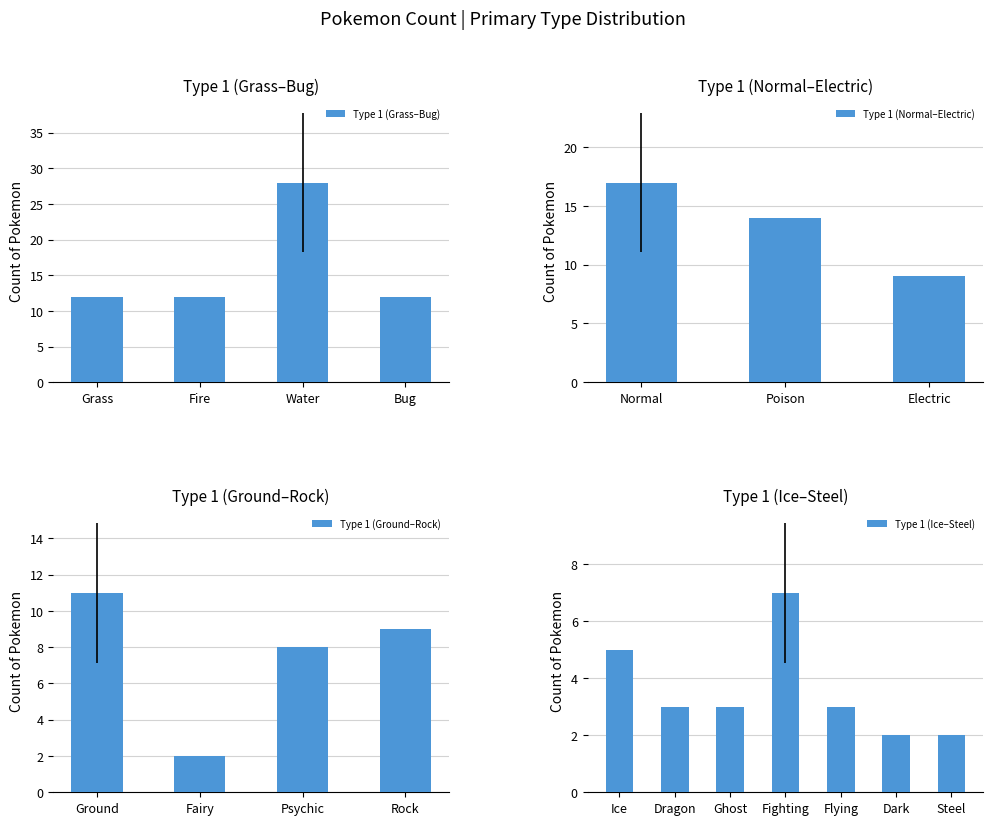

What is the average value?

9